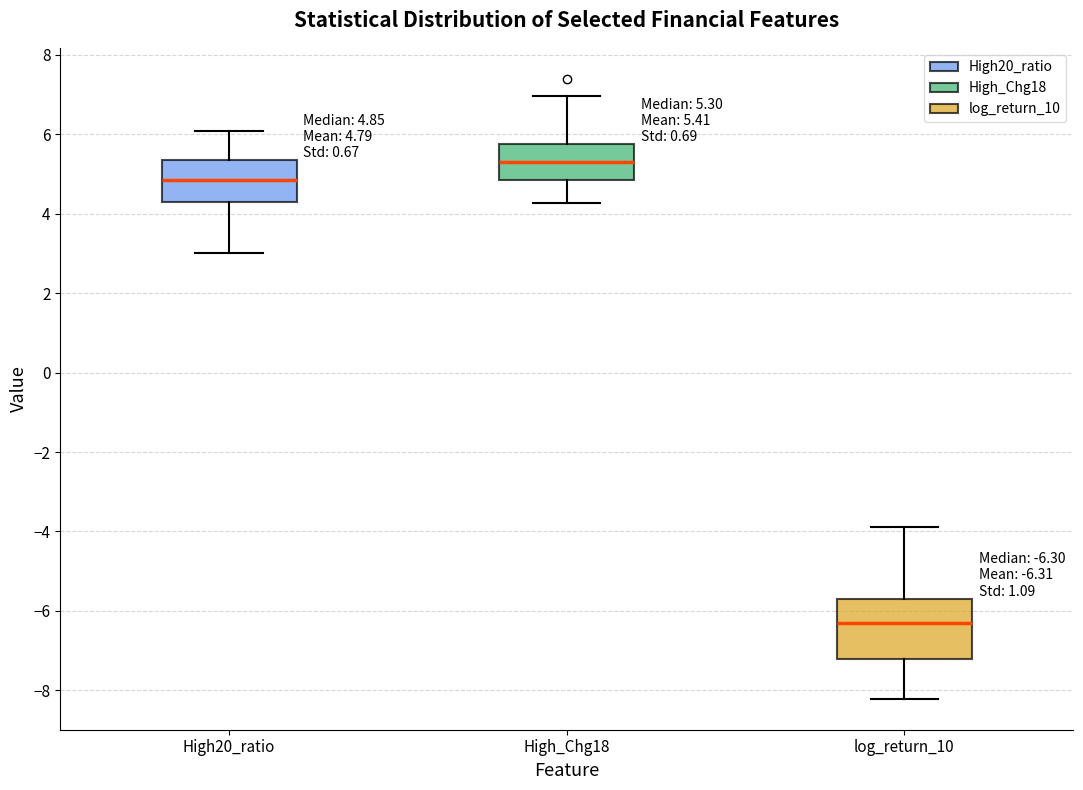

Which box is the tallest, from its lower edge to its upper edge?

log_return_10